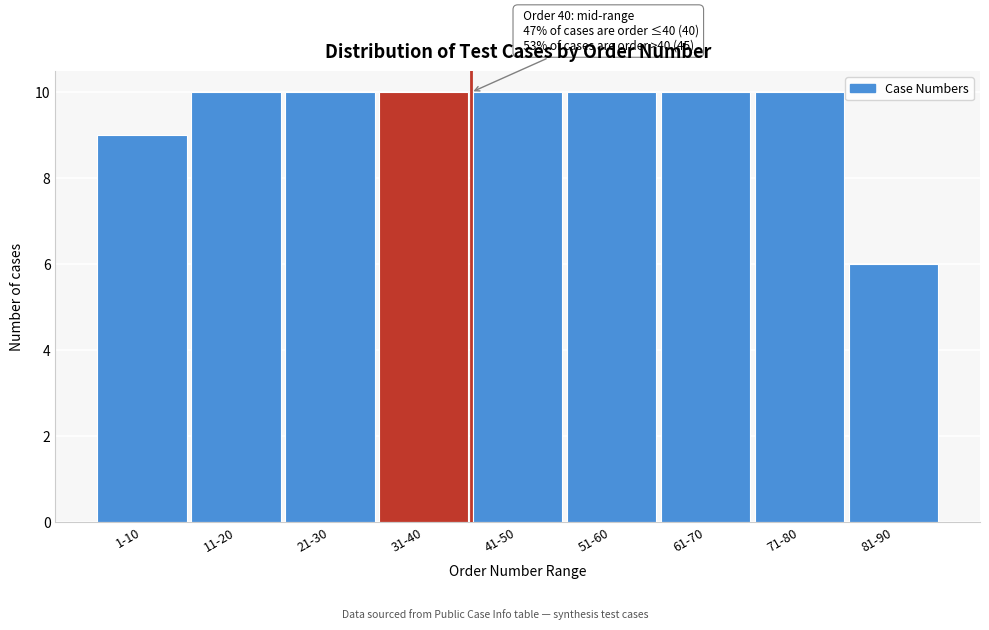

Reading left to right, list all the values displayed in this chart.

9	10	10	10	10	10	10	10	6